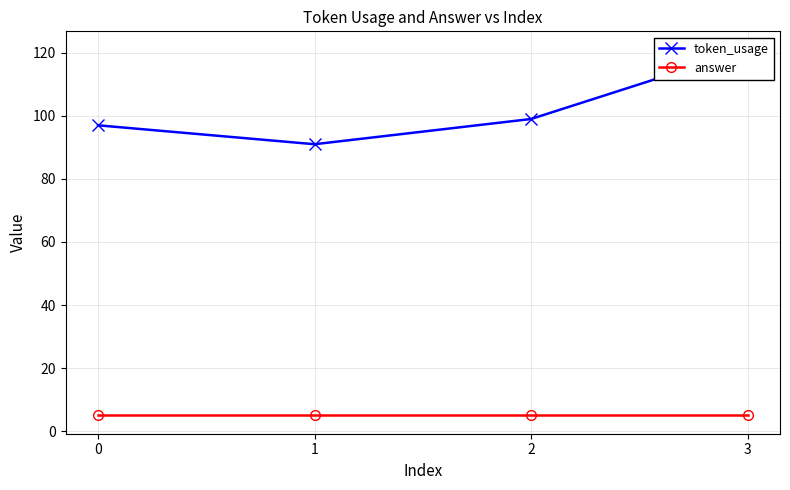

What is the total value across all series at 0?

102